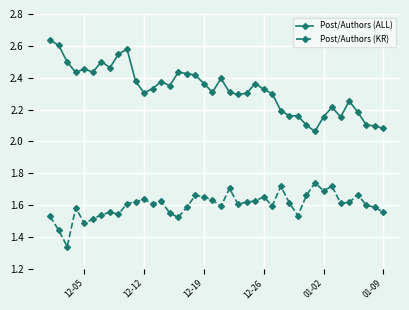

At how many categories does at least one series exceed 1?

40